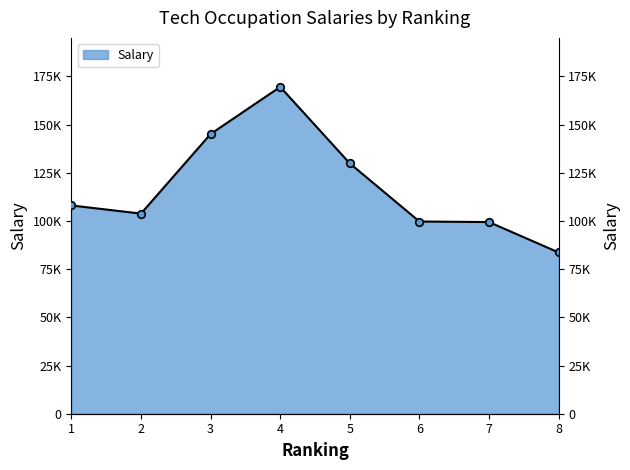

What is the change in value from 3 to 8?

-61440